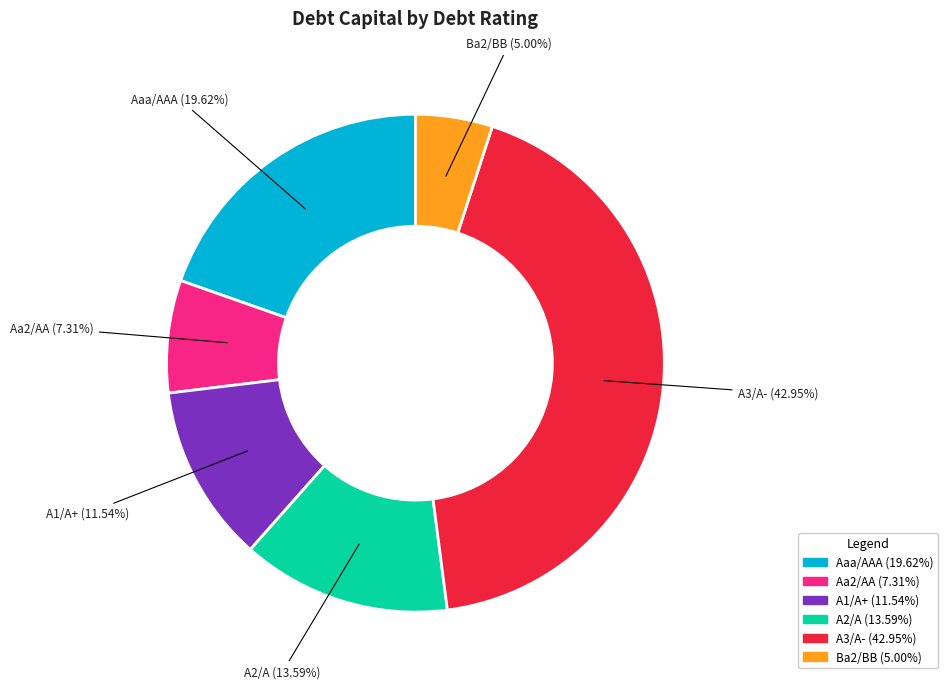

Combined, do Aa2/AA and A2/A account for over 50%?

No